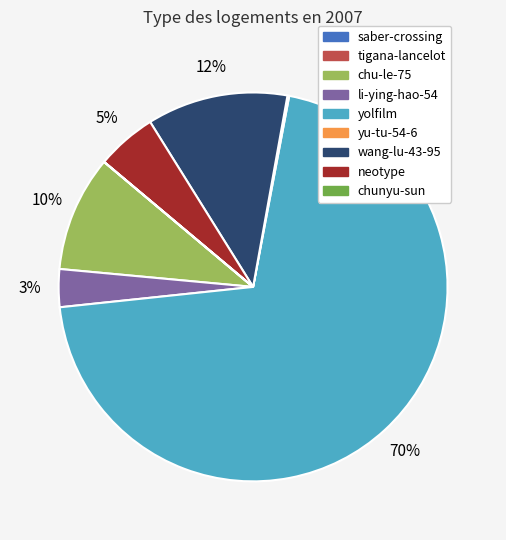

To the nearest percent, what is the difference between the yolfilm and li-ying-hao-54 slice percentages?

67%